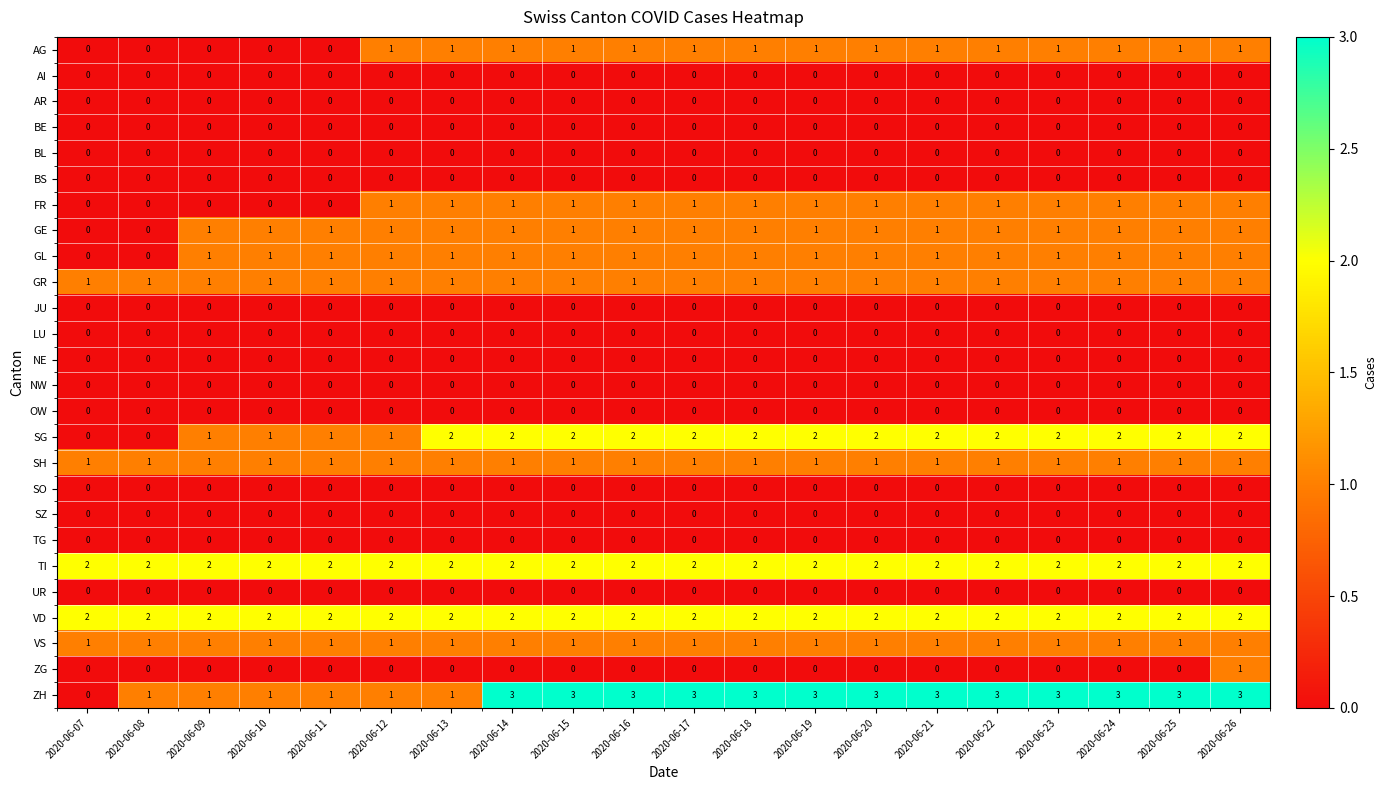

Which series has the largest total across all categories?

ZH